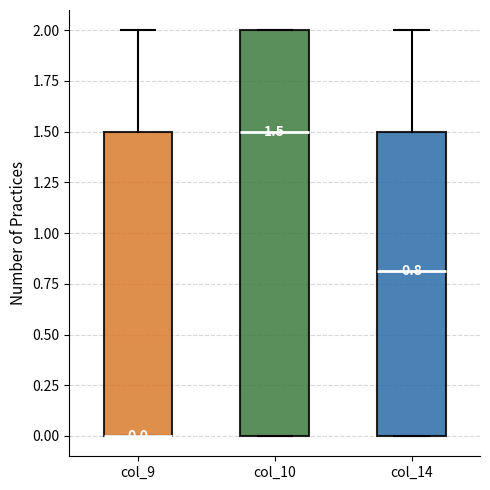

Which box is the tallest, from its lower edge to its upper edge?

col_10